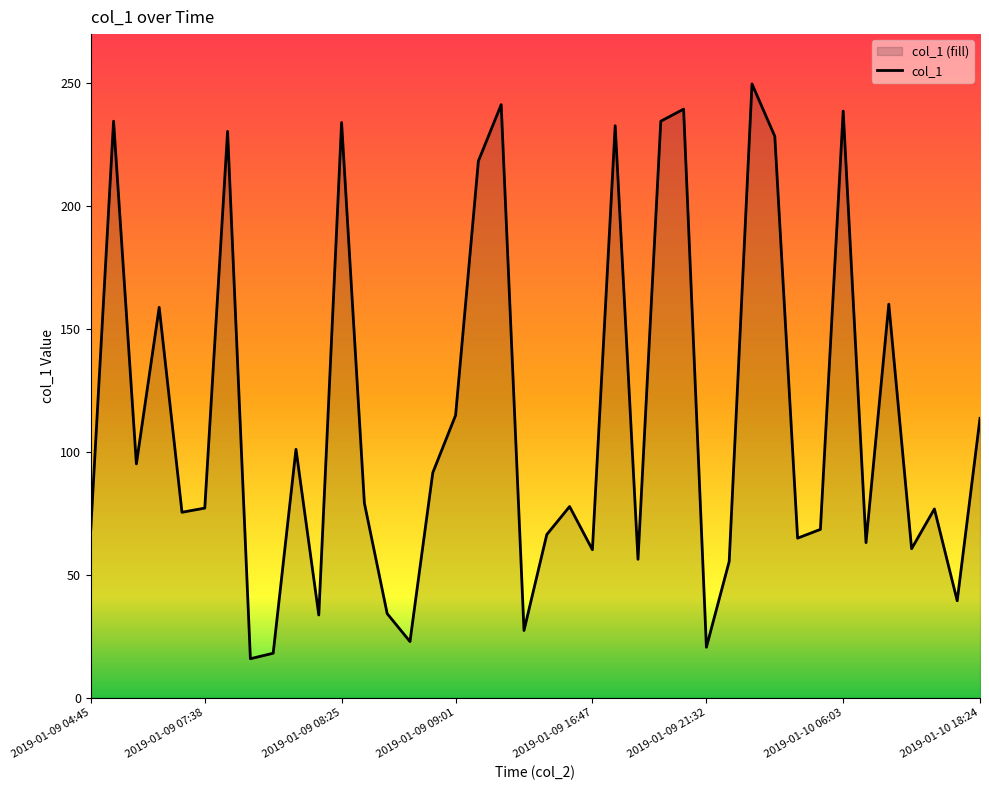

The value at 2019-01-10 18:24 is 190.8. True or false?

False